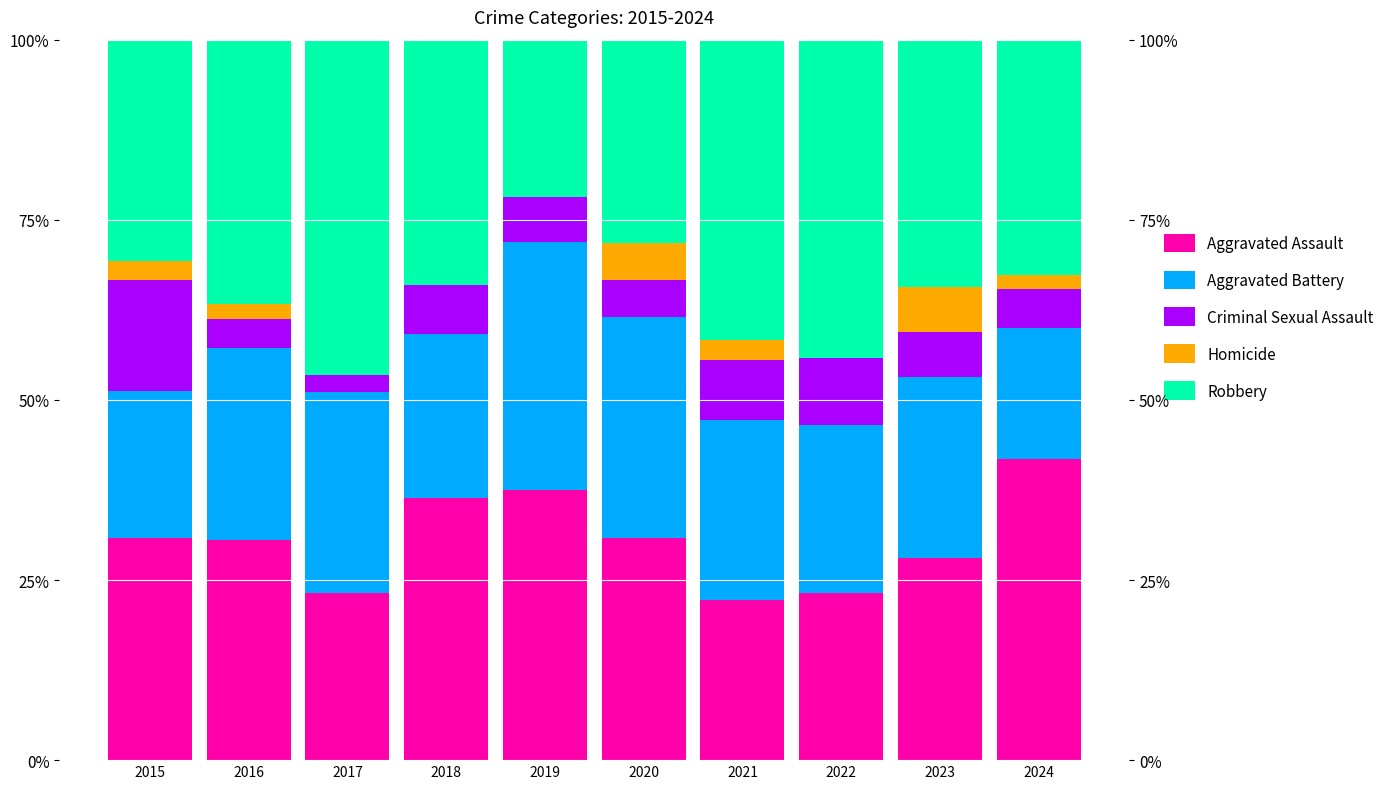

Reading left to right, transcribe all the data shown in this chart.

Aggravated Assault: 30.8	30.6	23.3	36.4	37.5	30.8	22.2	23.3	28.1	41.8
Aggravated Battery: 20.5	26.5	27.9	22.7	34.4	30.8	25.0	23.3	25.0	18.2
Criminal Sexual Assault: 15.4	4.1	2.3	6.8	6.2	5.1	8.3	9.3	6.2	5.5
Homicide: 2.6	2.0	0.0	0.0	0.0	5.1	2.8	0.0	6.2	1.8
Robbery: 30.8	36.7	46.5	34.1	21.9	28.2	41.7	44.2	34.4	32.7